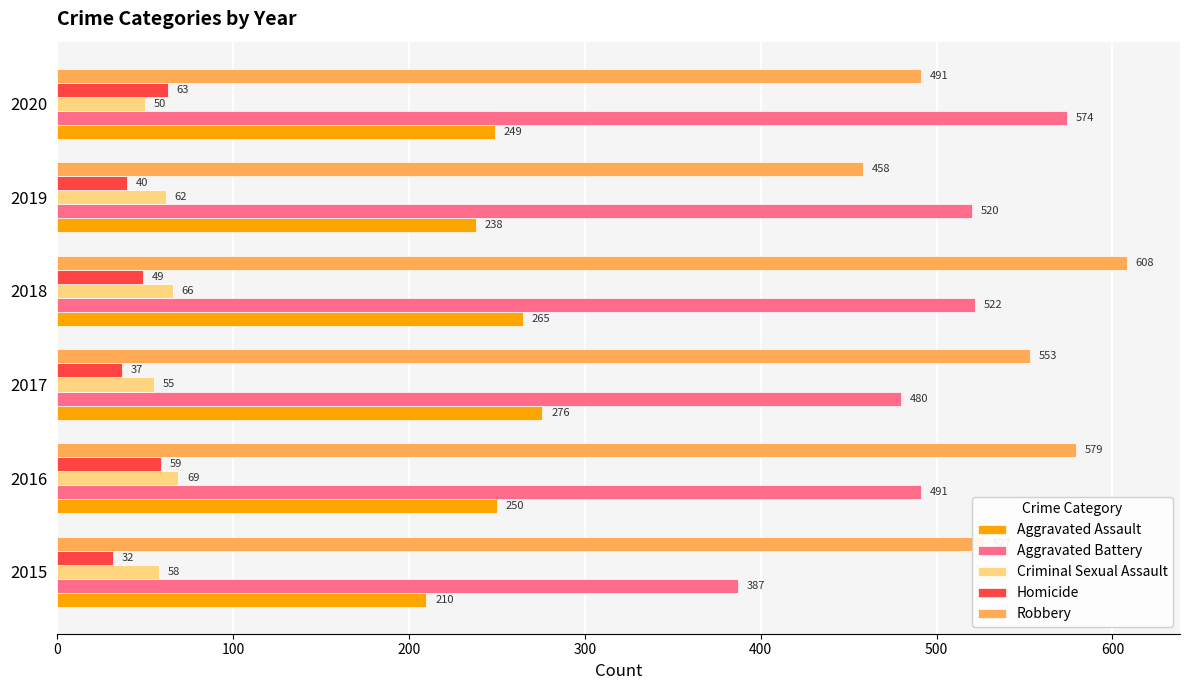

What are all the series names shown in the legend?

Aggravated Assault, Aggravated Battery, Criminal Sexual Assault, Homicide, Robbery